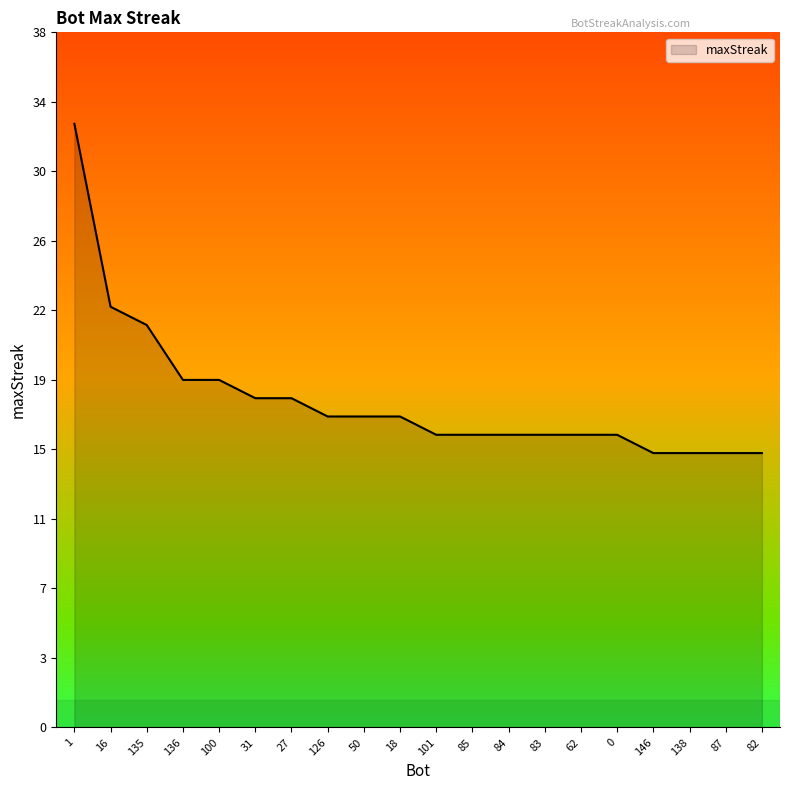

Rank the categories by value from highest to lowest.

1, 16, 135, 136, 100, 31, 27, 126, 50, 18, 101, 85, 84, 83, 62, 0, 146, 138, 87, 82